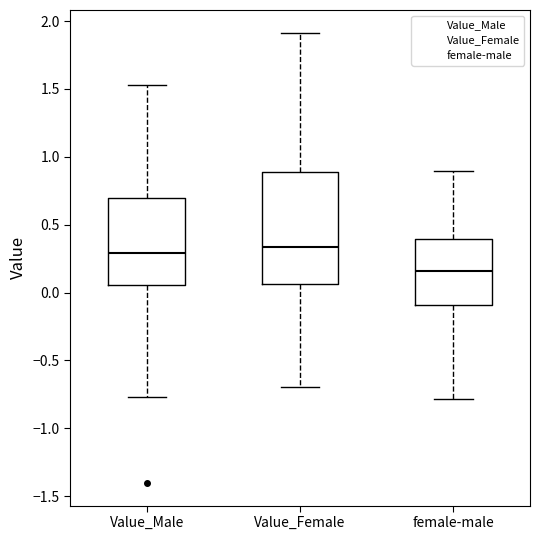

Where does the median line of the box for female-male sit on the y-axis? The values are not printed on the chart, so give them approximately, as read against the axis.

0.15